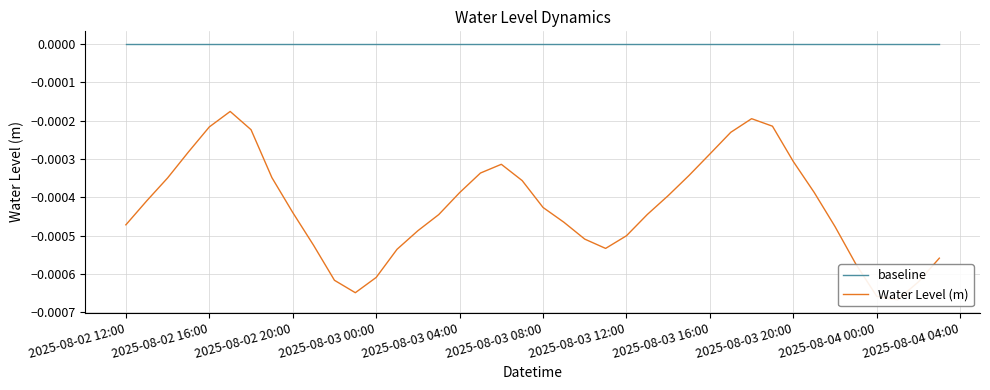

What are all the series names shown in the legend?

baseline, Water Level (m)